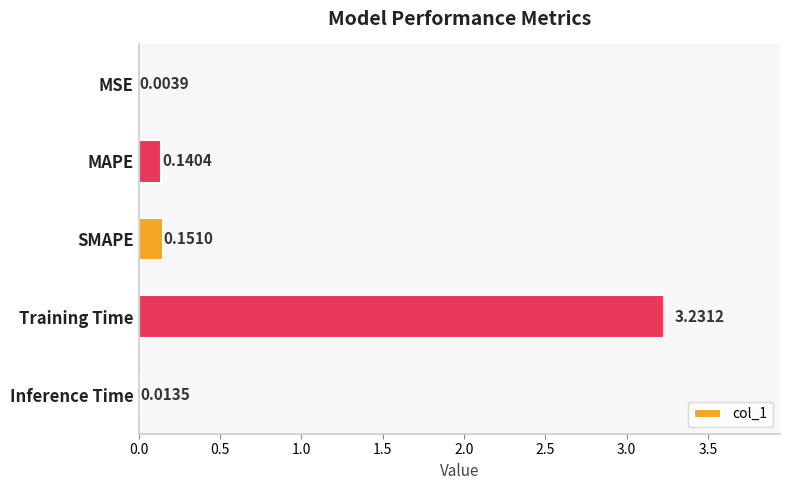

At which category does the chart reach its peak across all series?

Training Time